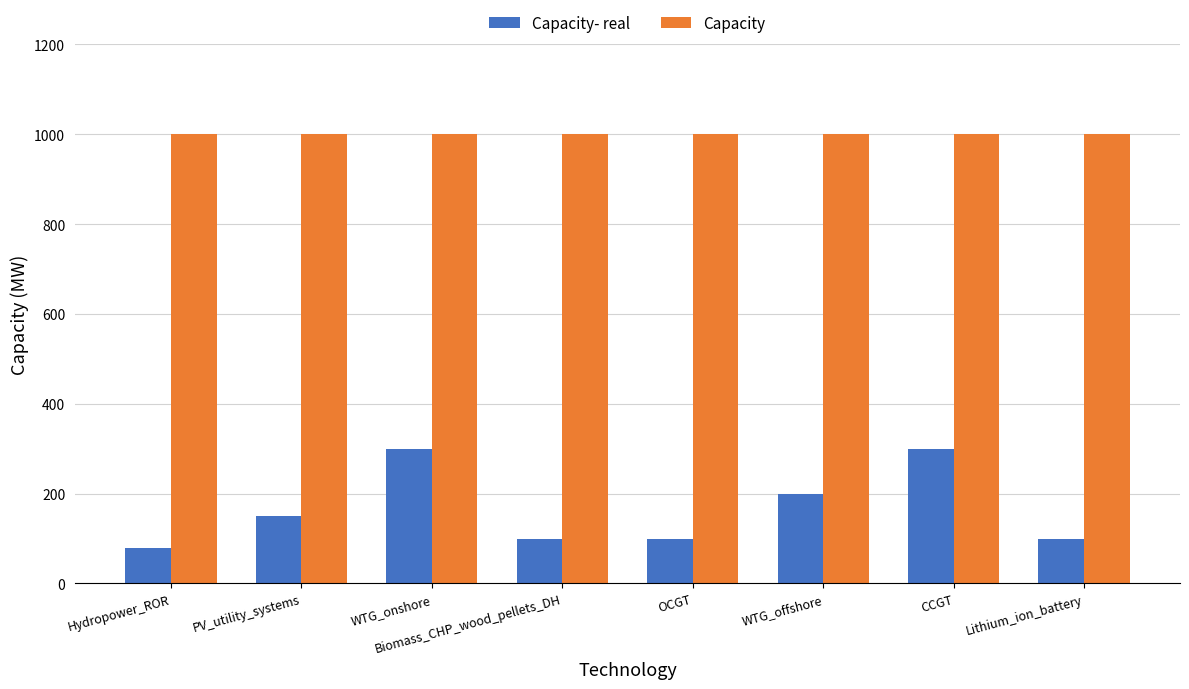

At how many categories does at least one series exceed 608?

8